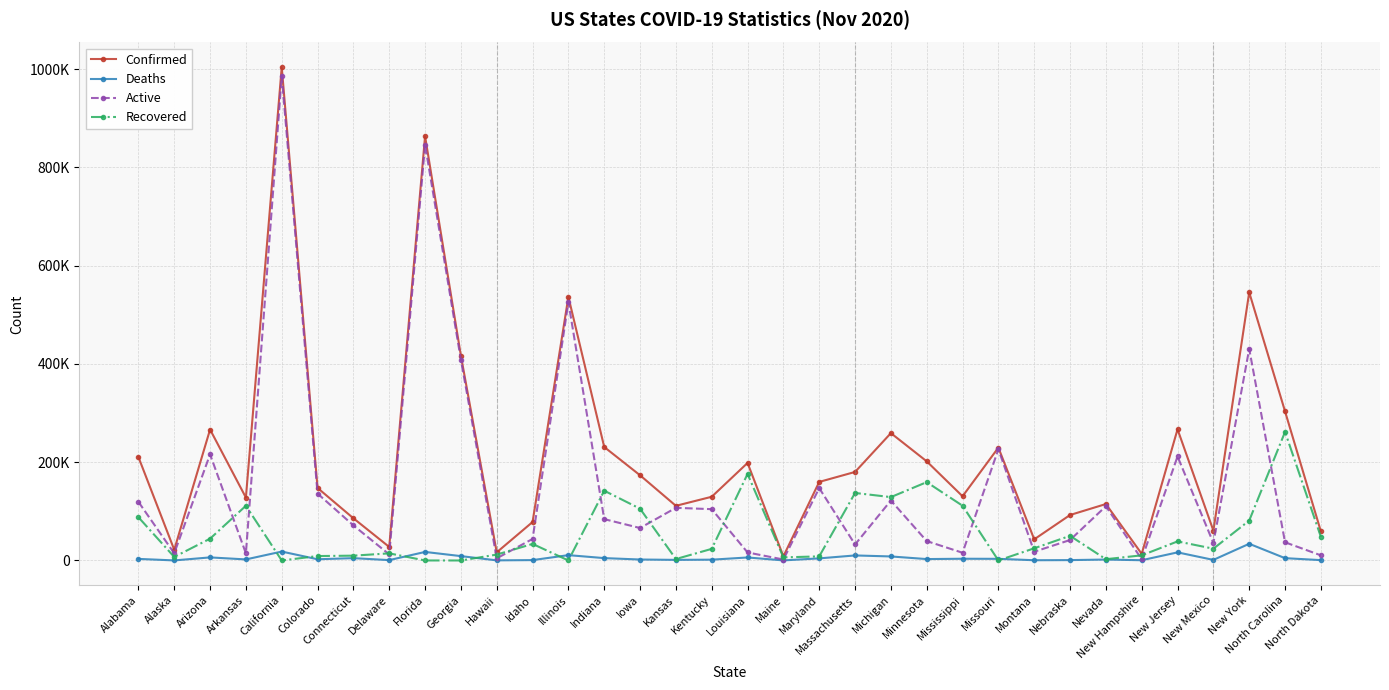

What are all the series names shown in the legend?

Confirmed, Deaths, Active, Recovered